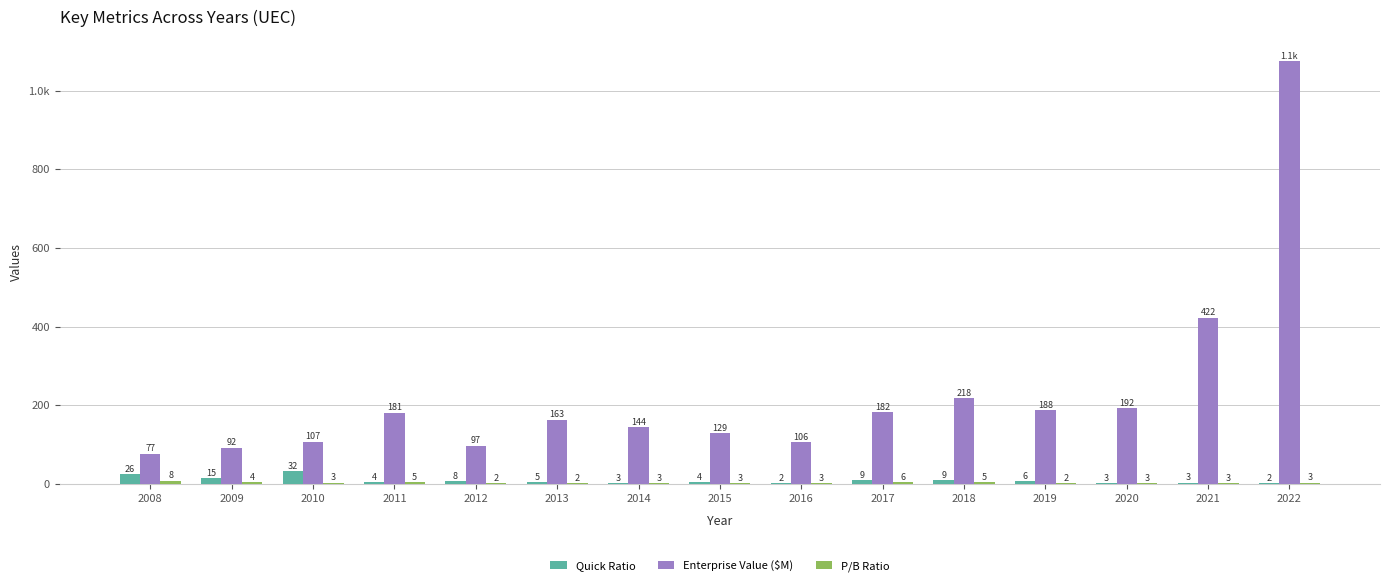

Are the bars horizontal?

No